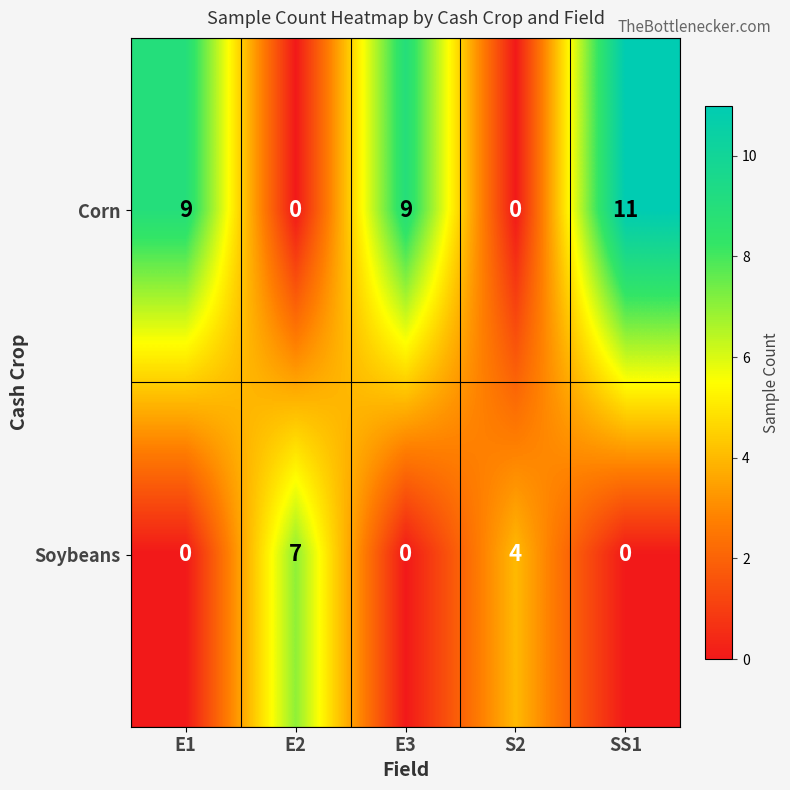

Count the Corn values in the range 0 to 9.

4